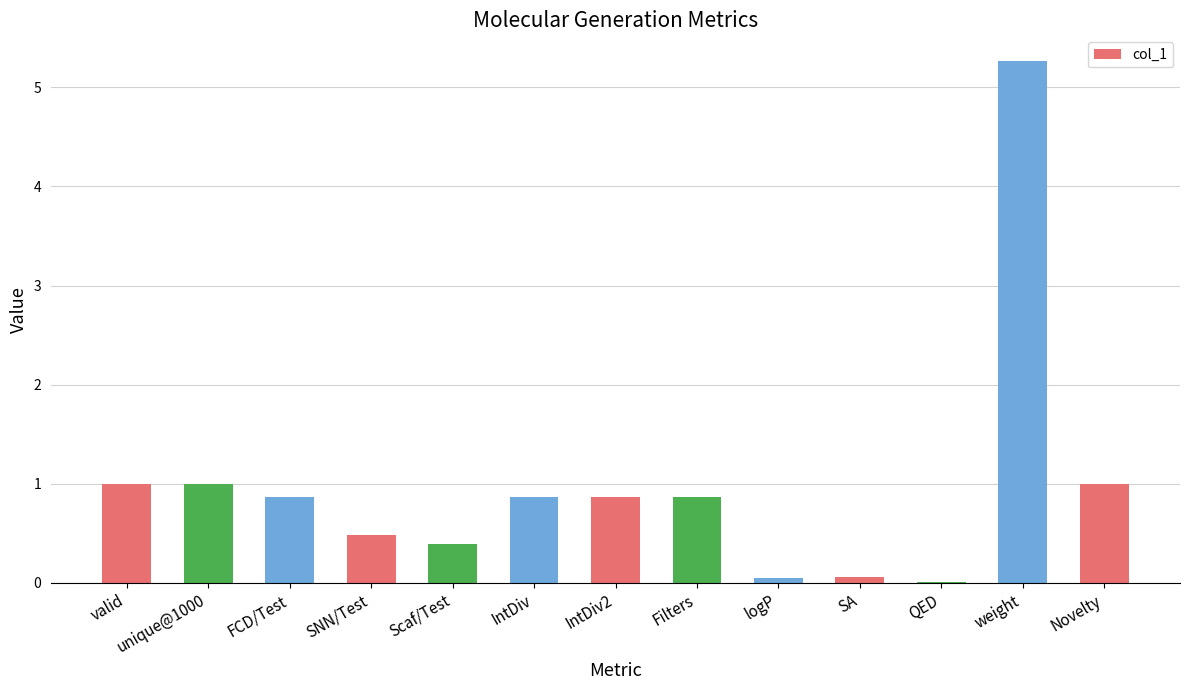

The chart shows a value of 1.5 at Filters. True or false?

False